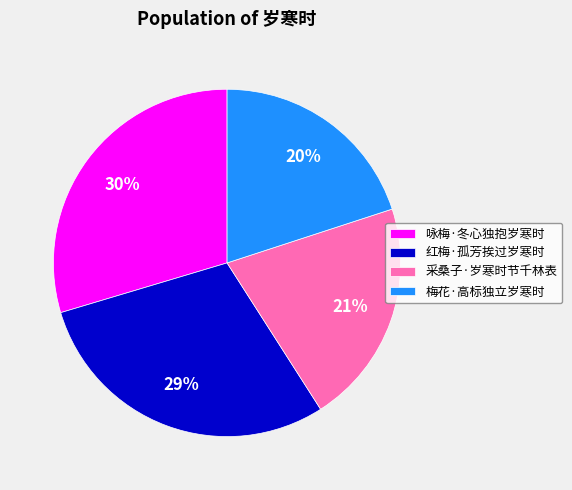

Which slice is the smallest?

梅花·高标独立岁寒时